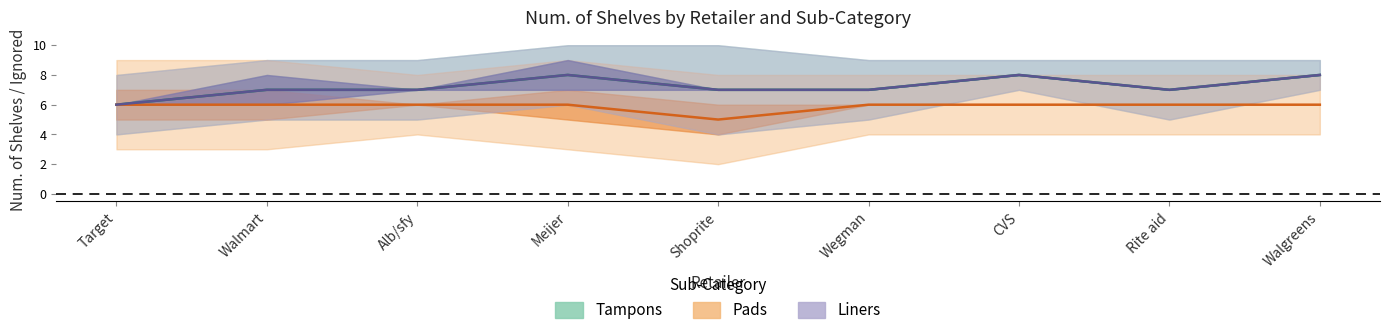

Rank the series by their maximum value, from lowest to highest.

Pads, Tampons, Liners